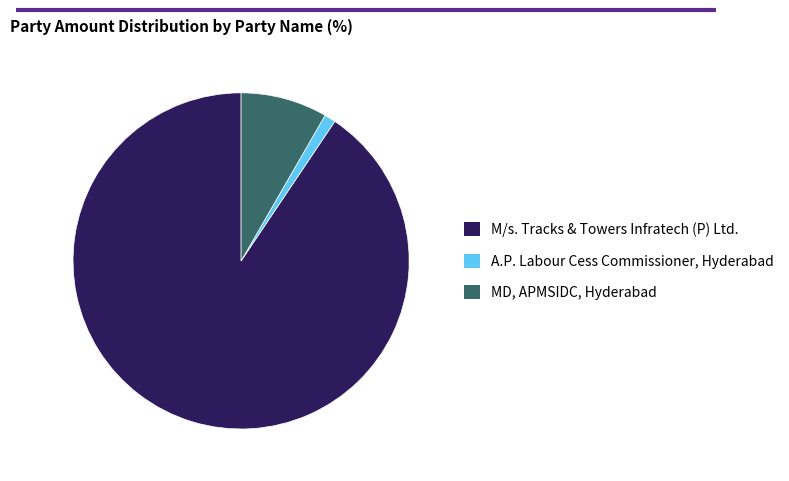

What is the smallest slice in the pie chart?

A.P. Labour Cess Commissioner, Hyderabad